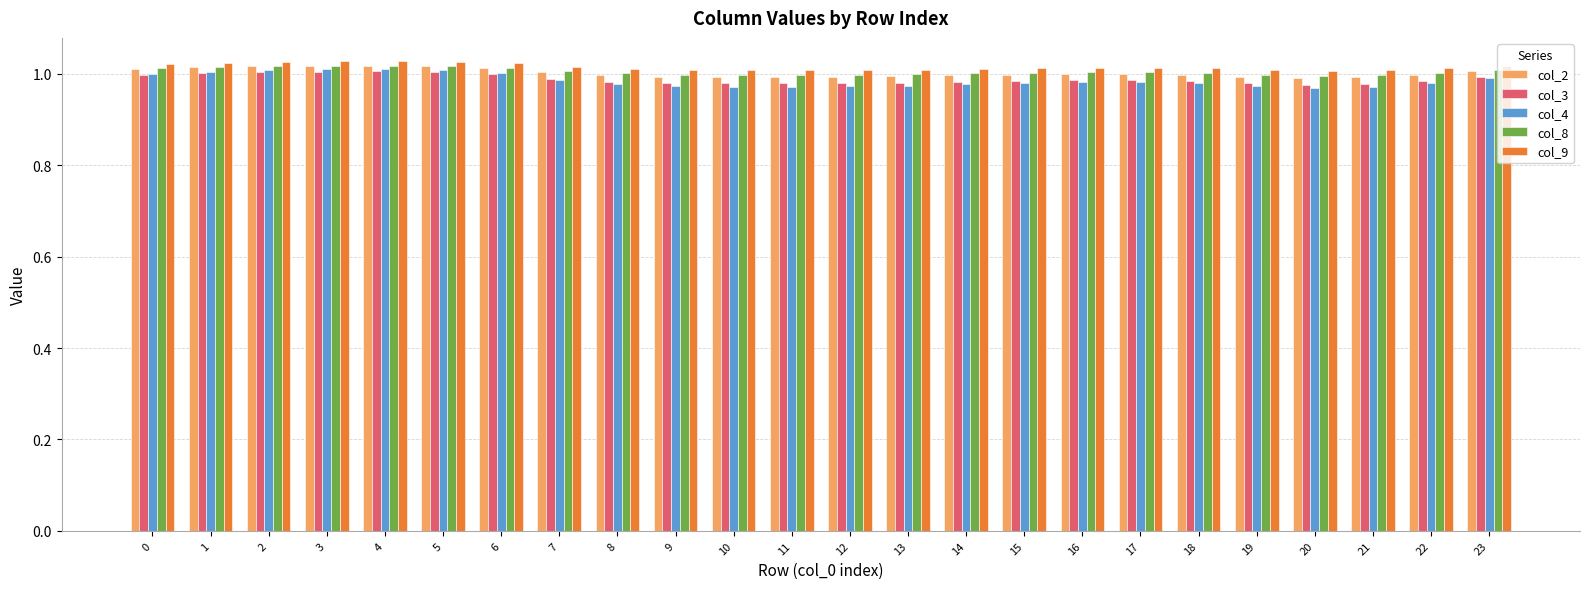

What is the total value across all series at 3?

5.1